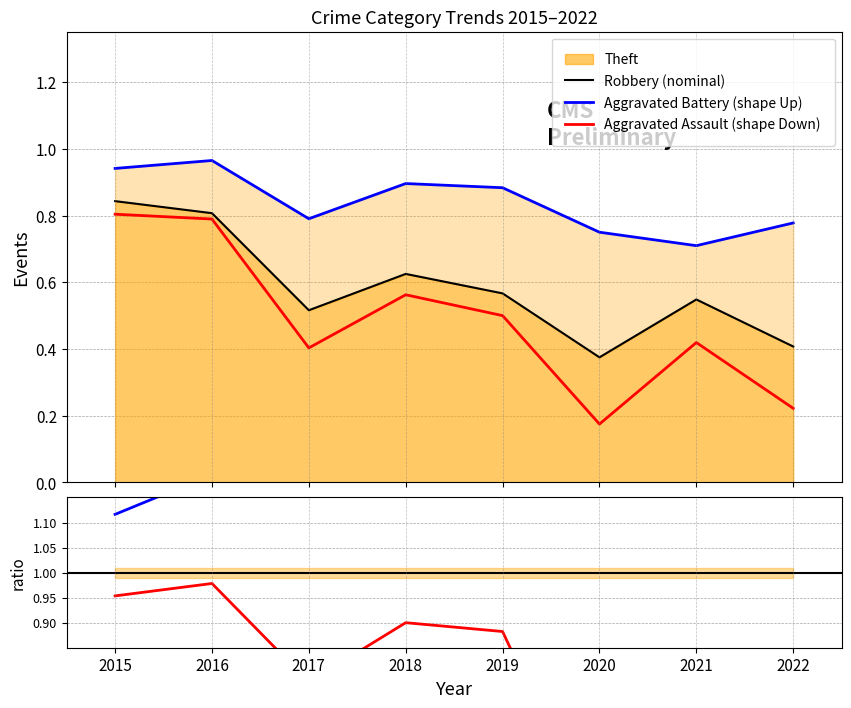

The value of Robbery (nominal) at 2015 is 0.8. True or false?

True